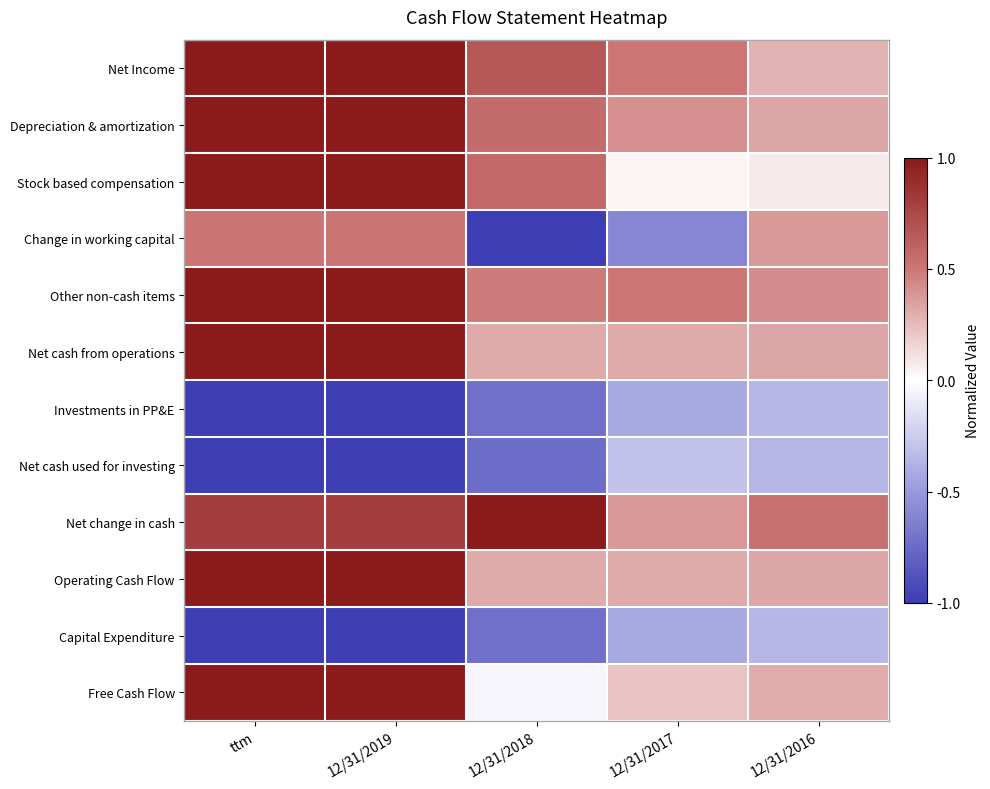

At which category does the chart reach its peak across all series?

ttm